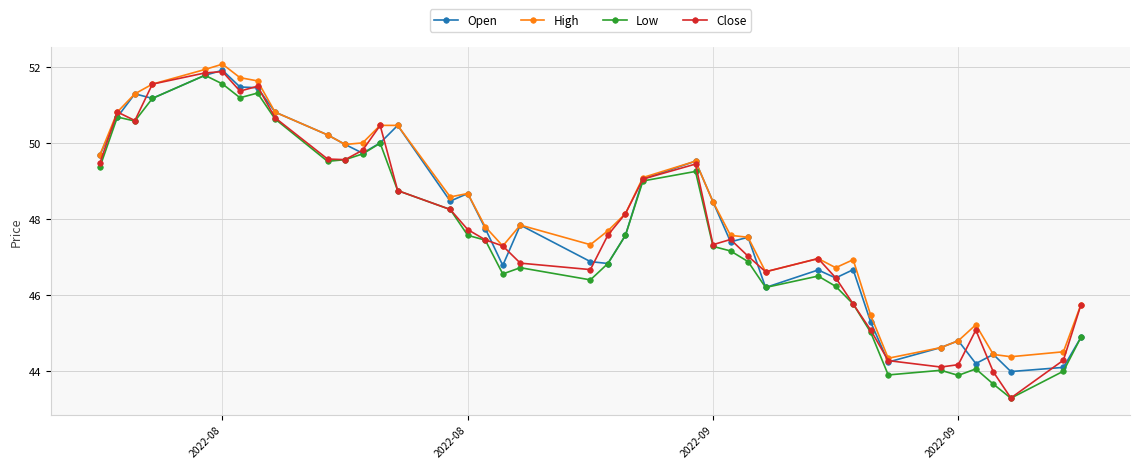

What is the maximum value for High?

52.1